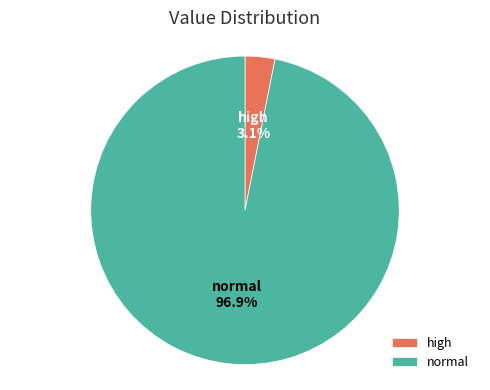

What is the majority slice?

normal